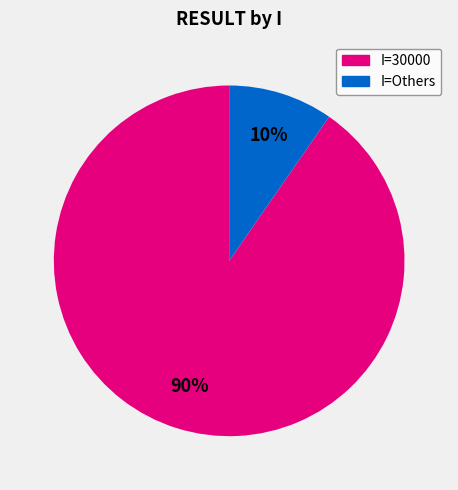

Is there any slice that represents more than half of the pie?

Yes